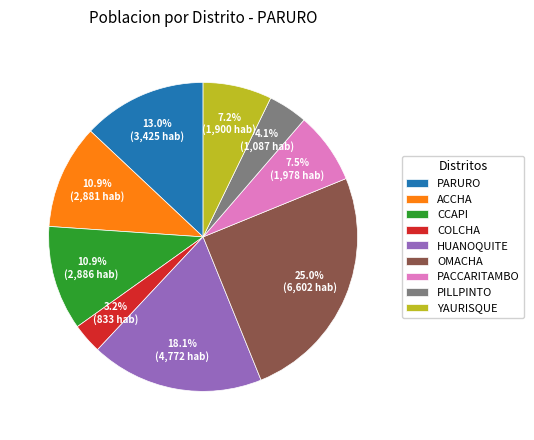

What percentage is the YAURISQUE slice, to the nearest percent?

7%